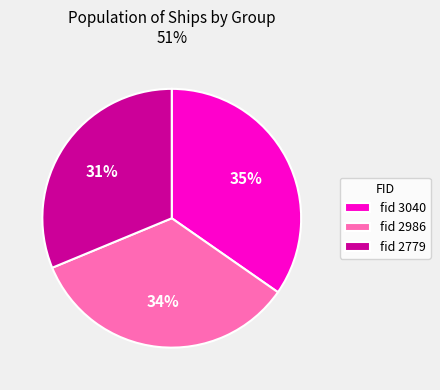

Rank the categories by value from highest to lowest.

fid 3040, fid 2986, fid 2779